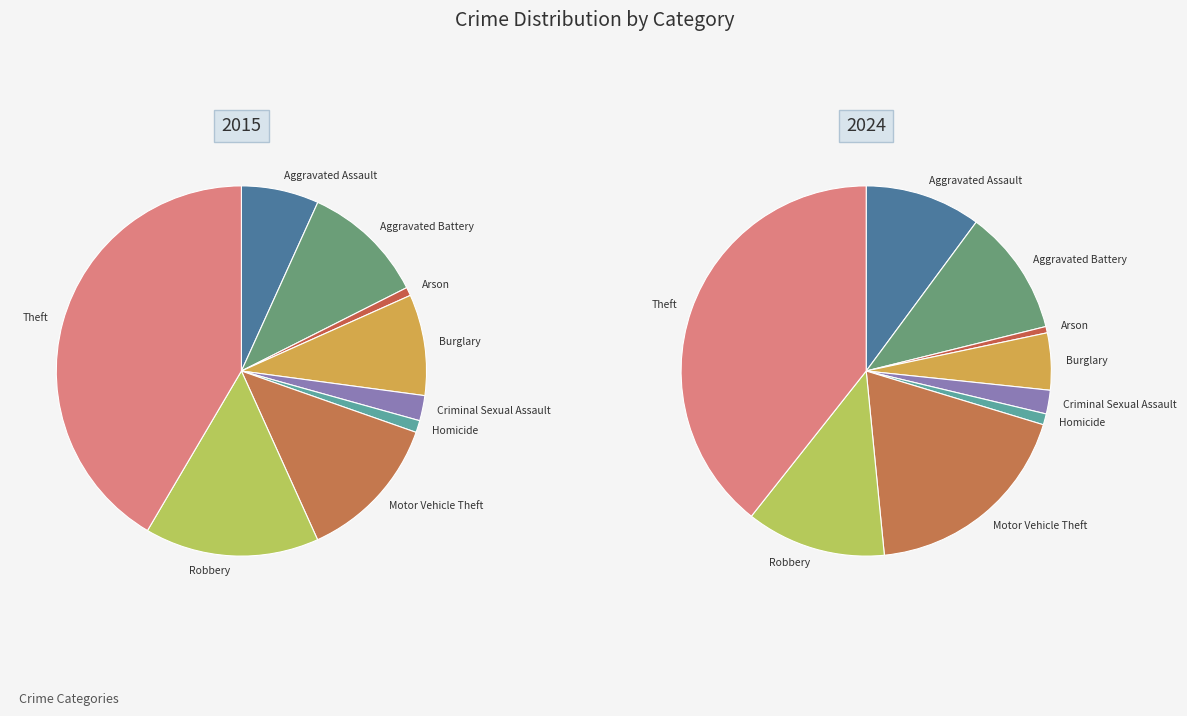

To the nearest percent, what is the combined percentage of Theft and Burglary?

50%